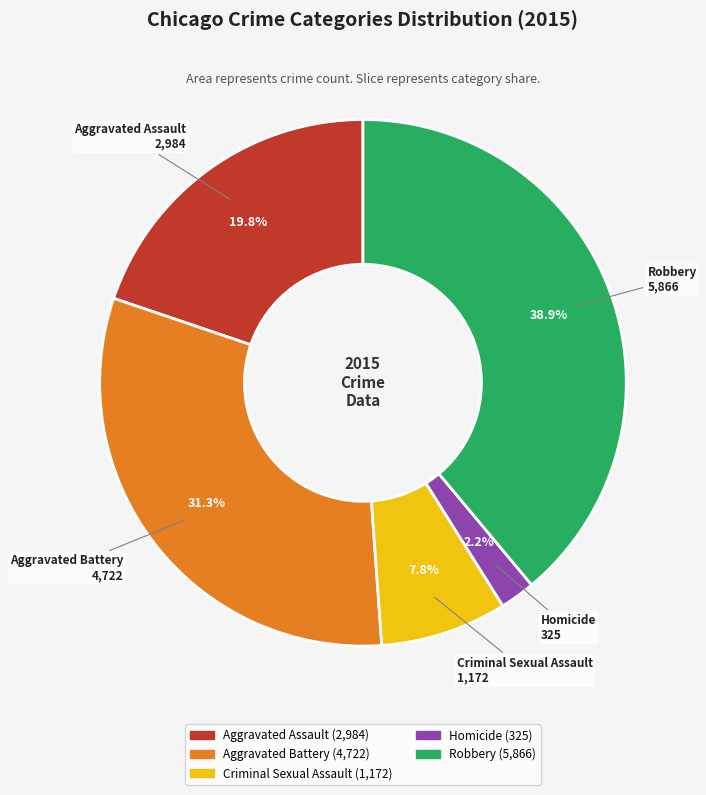

What percentage is the Homicide slice, to the nearest percent?

2%